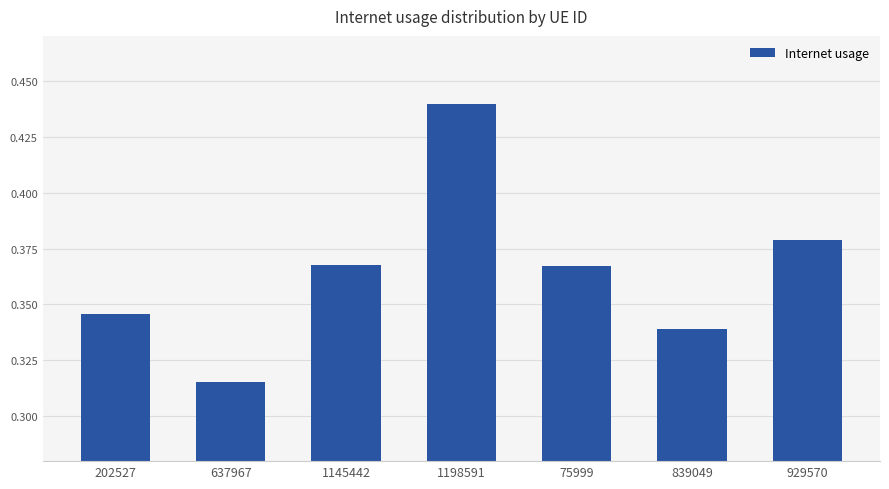

Which category has the highest value across all series?

1198591